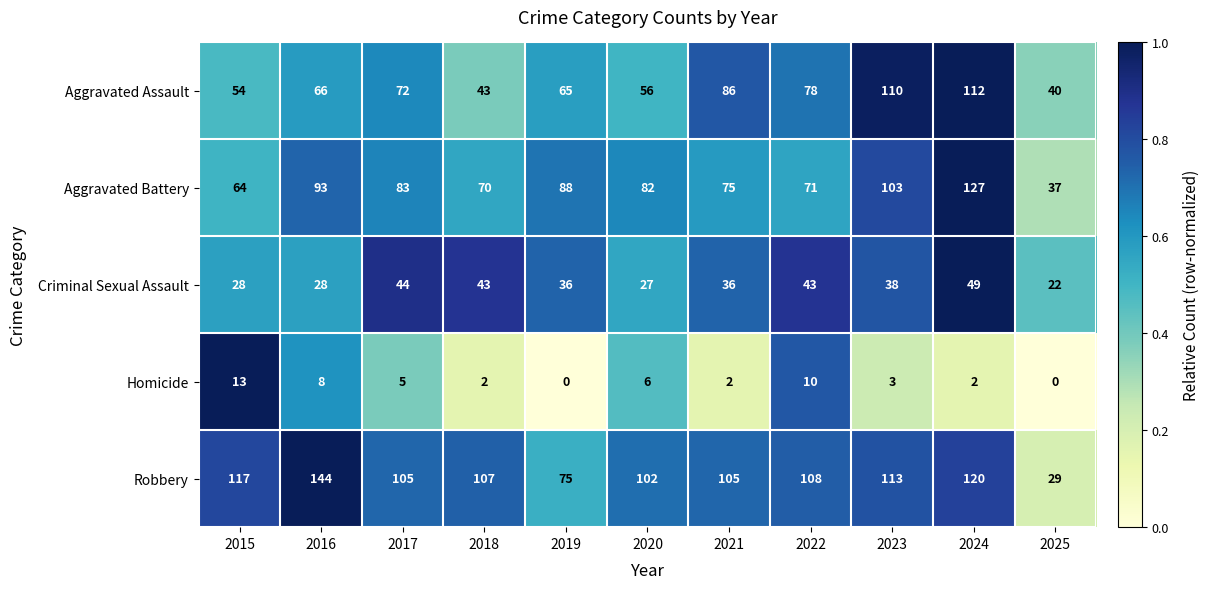

Where is Homicide nearest to the value 6?

2020